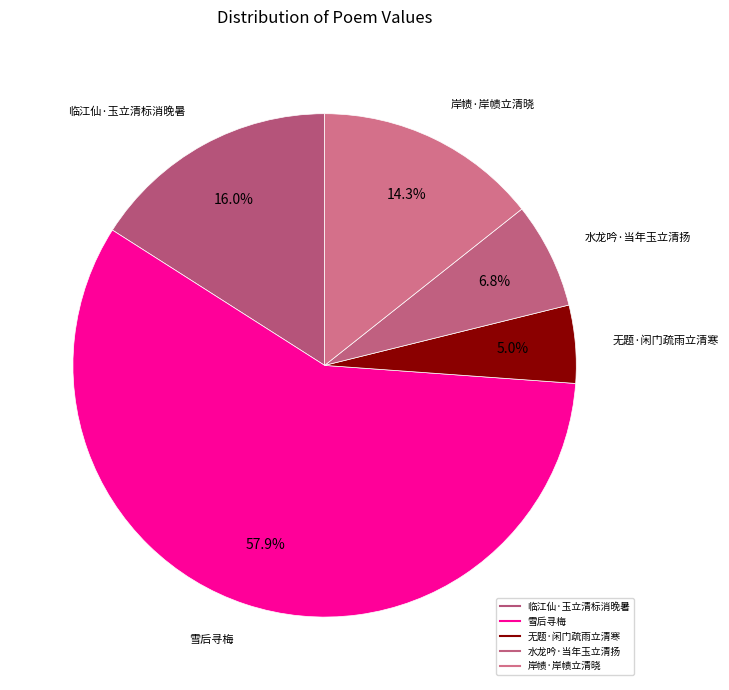

What percentage is the 水龙吟·当年玉立清扬 slice, to the nearest percent?

7%